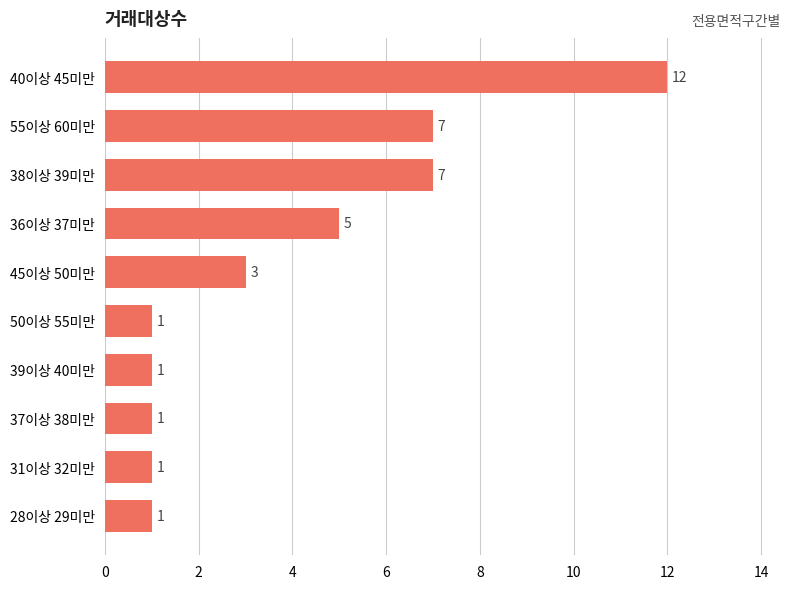

What is the change in value from 28이상 29미만 to 45이상 50미만?

+2